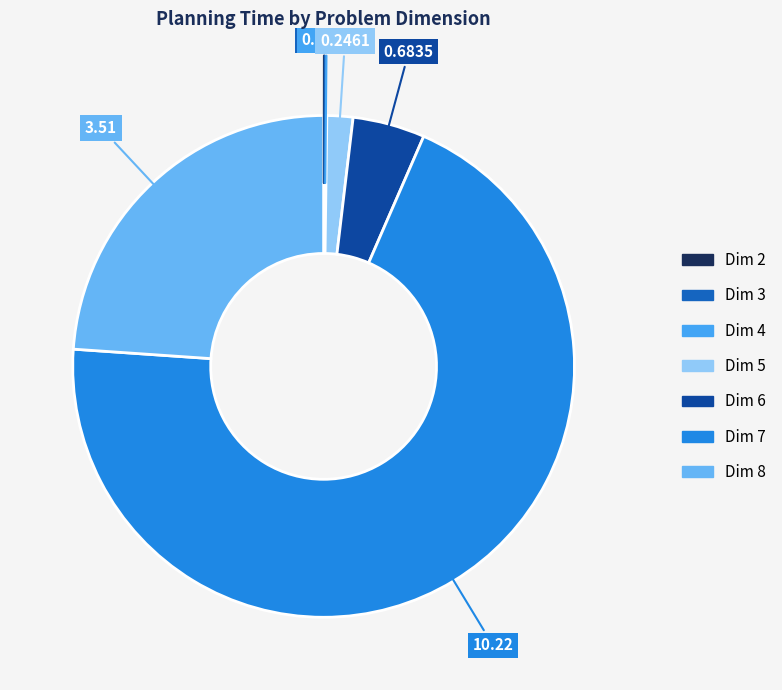

To the nearest percent, what is the difference between the largest and smallest slice percentages?

70%